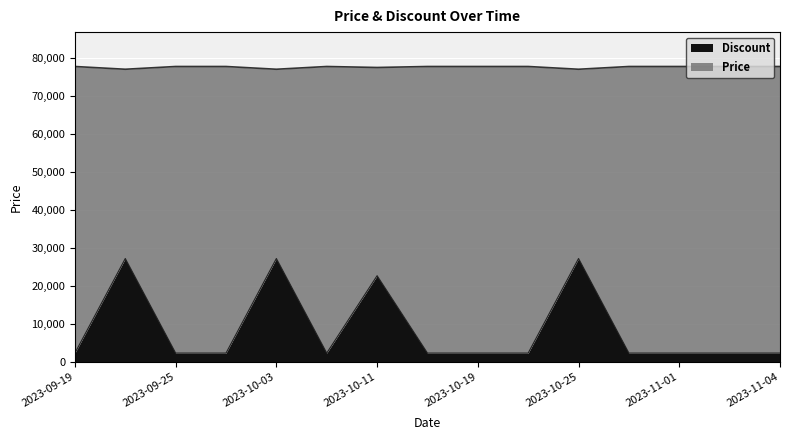

How many interior local peaks (higher than both neighbors) does the data have?

4